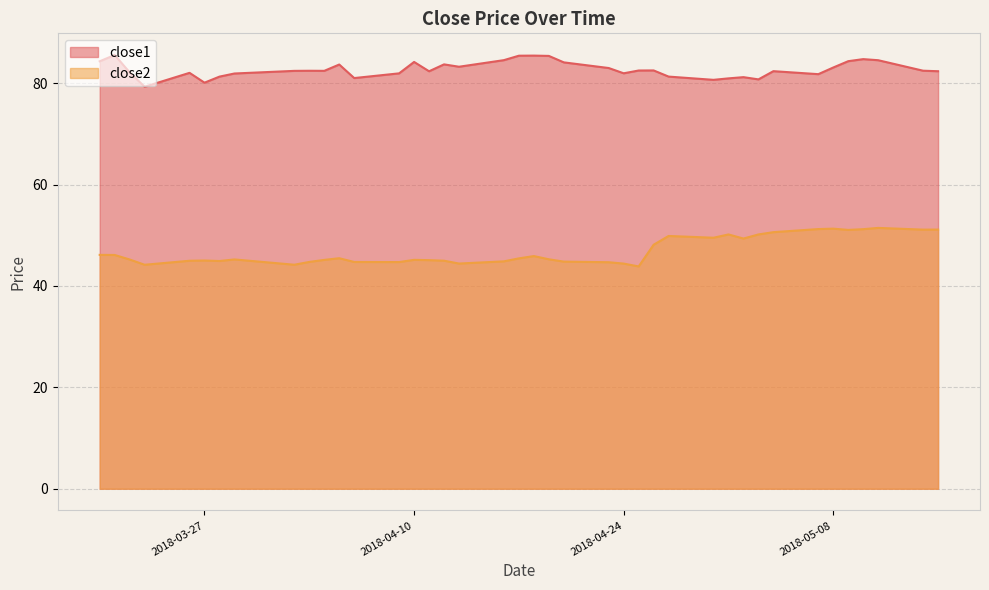

True or false: close1 has a value of 80.1 at 2018-03-27.

True